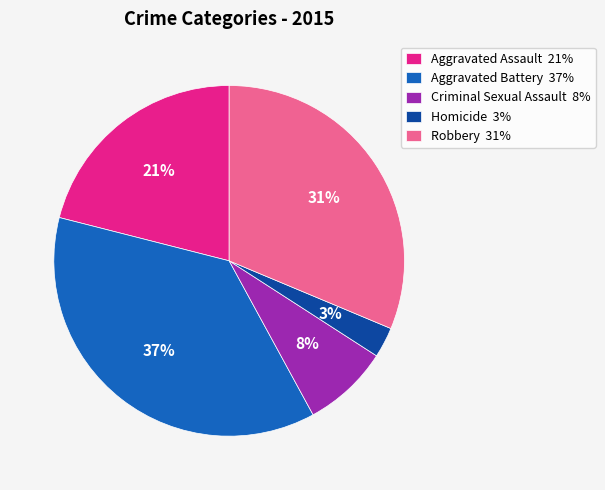

How many segments does this pie chart have?

5